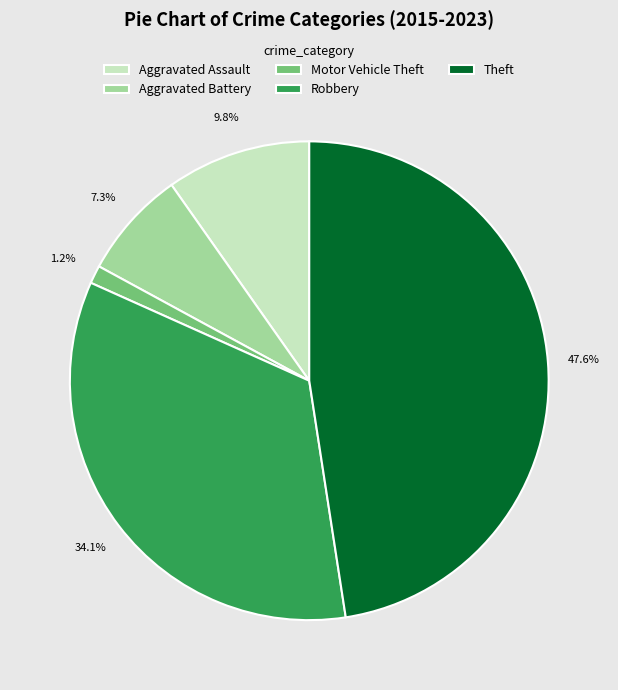

Is it true that Aggravated Assault is 16% of the pie?

False